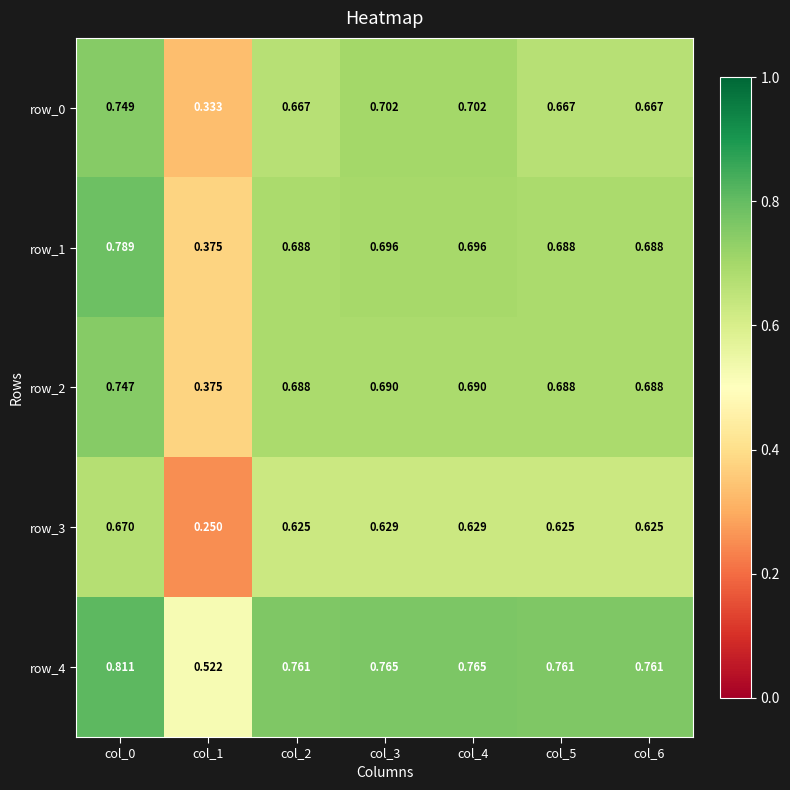

Which label corresponds to the largest value in the chart?

col_0